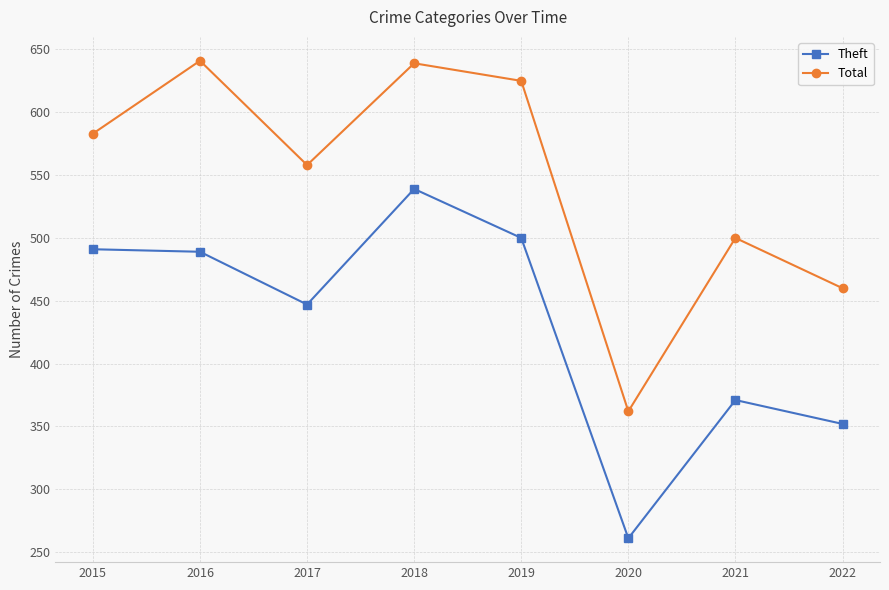

How many distinct data groups are displayed?

2